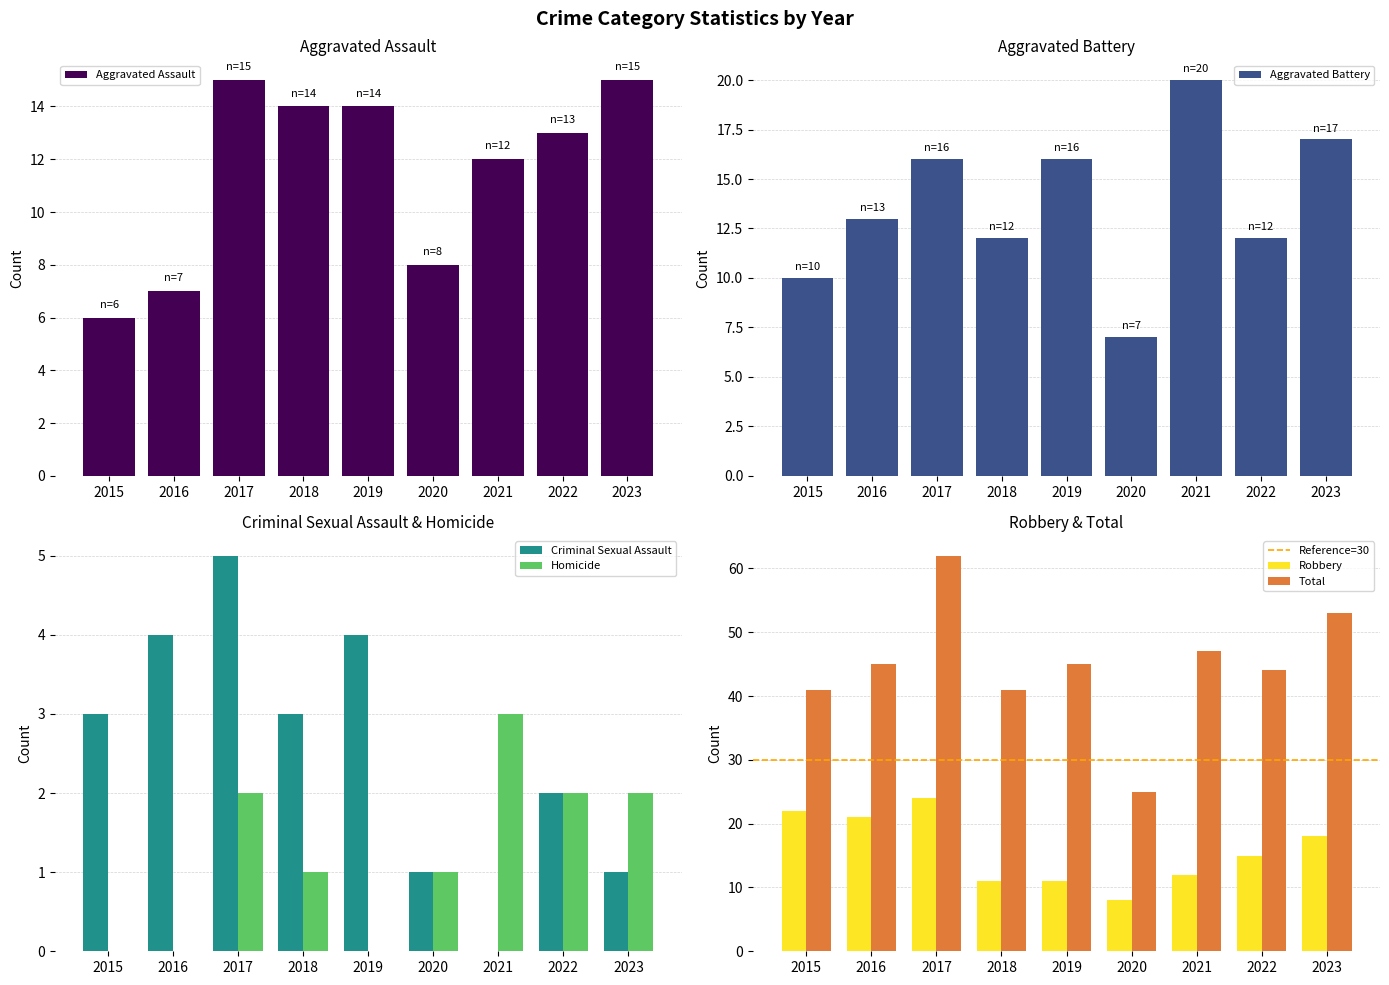

Reading left to right, transcribe all the data shown in this chart.

Aggravated Assault: 6	7	15	14	14	8	12	13	15
Aggravated Battery: 10	13	16	12	16	7	20	12	17
Criminal Sexual Assault: 3	4	5	3	4	1	0	2	1
Homicide: 0	0	2	1	0	1	3	2	2
Robbery: 22	21	24	11	11	8	12	15	18
Total: 41	45	62	41	45	25	47	44	53